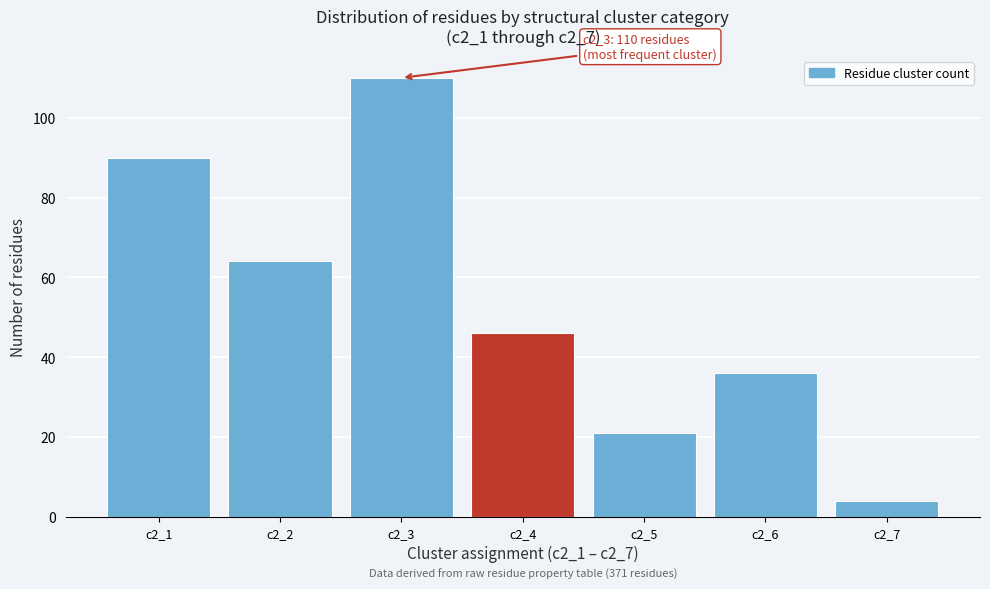

Reading right to left, extract all data points from this chart.

4	36	21	46	110	64	90